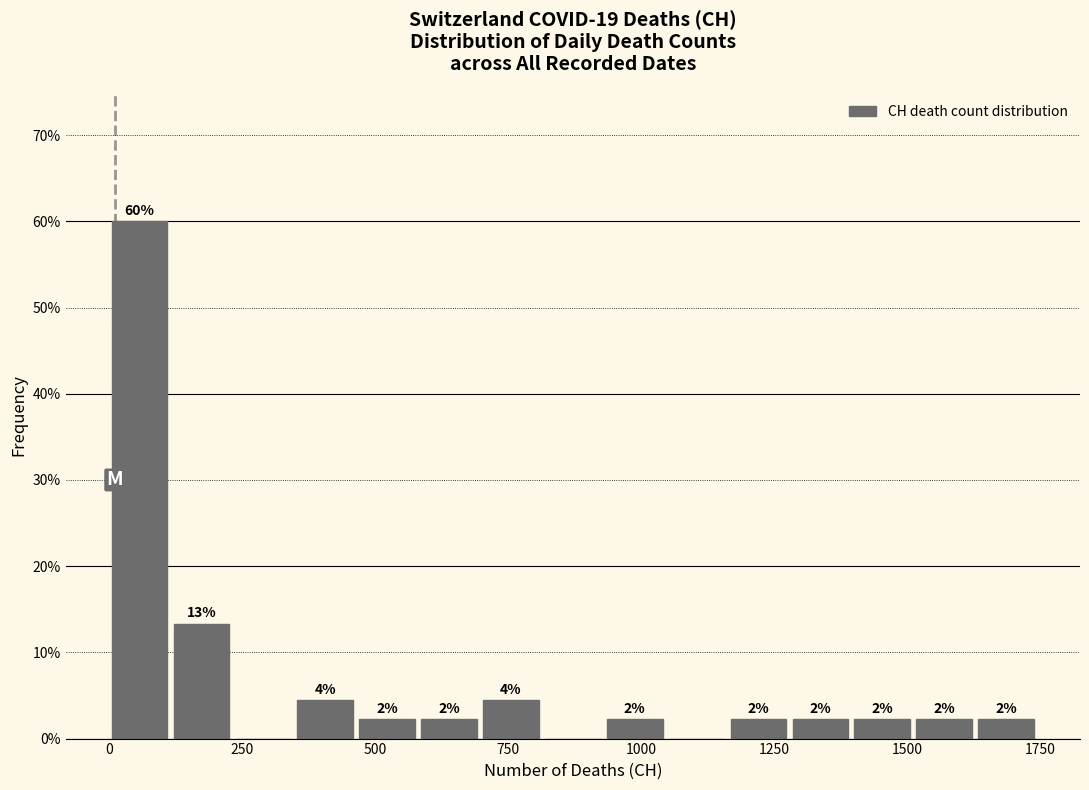

Read against the x-axis, roughly where is the centre of the tallest bar?

50